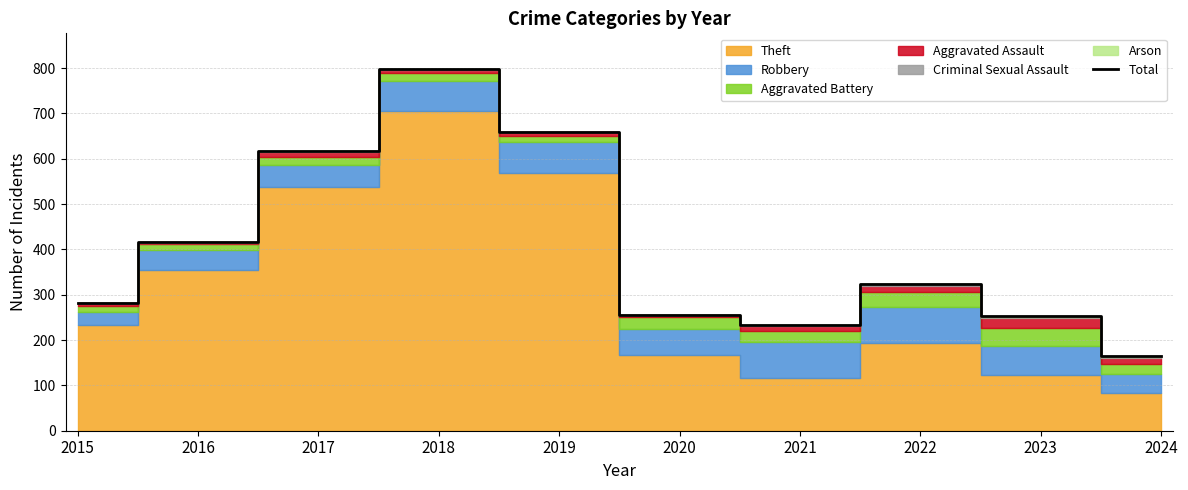

Reading right to left, transcribe all the data shown in this chart.

164	253	324	234	256	660	797	617	416	282